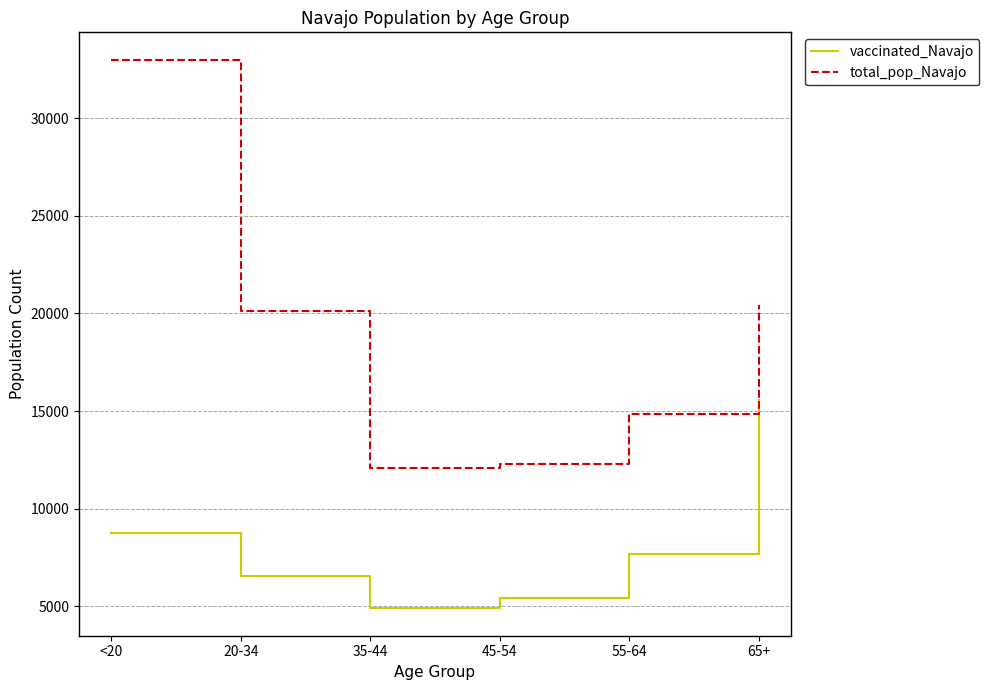

What position from the right is 55-64?

2